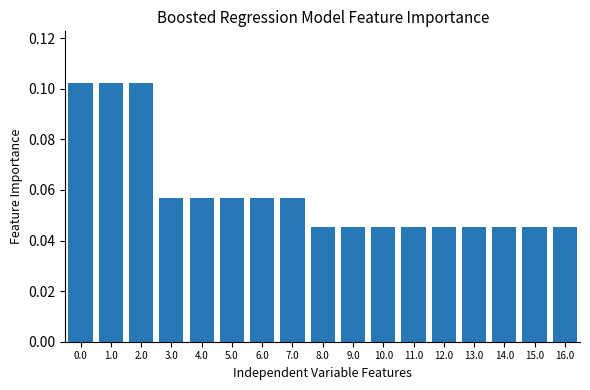

Which has a higher value, 10.0 or 6.0?

6.0